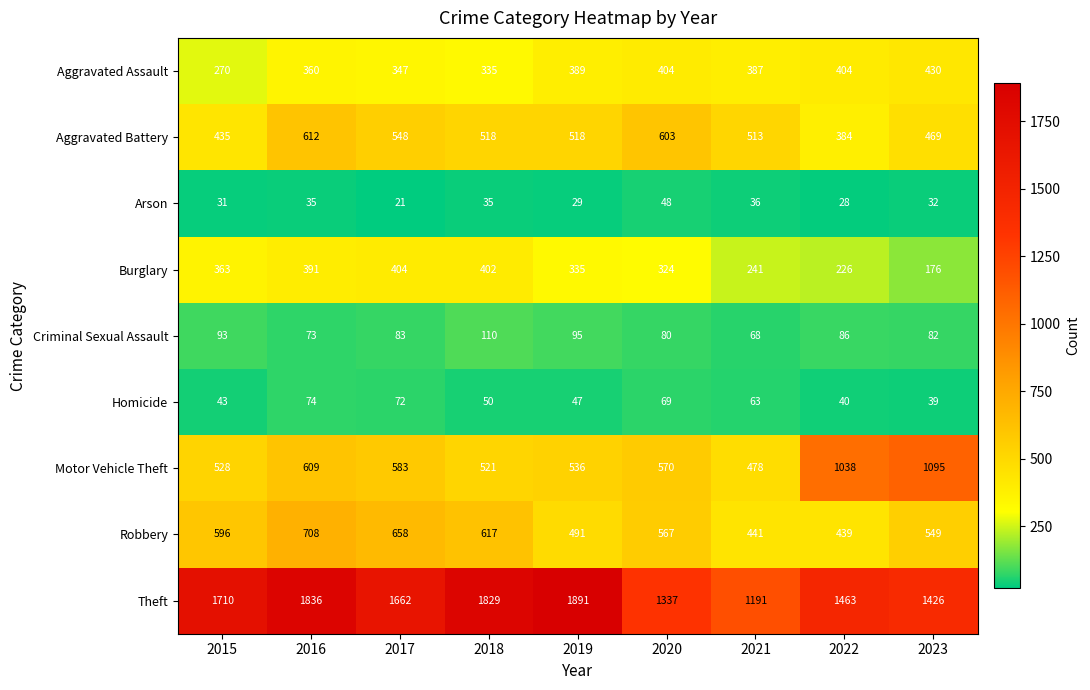

Which series has the widest spread of values?

Theft